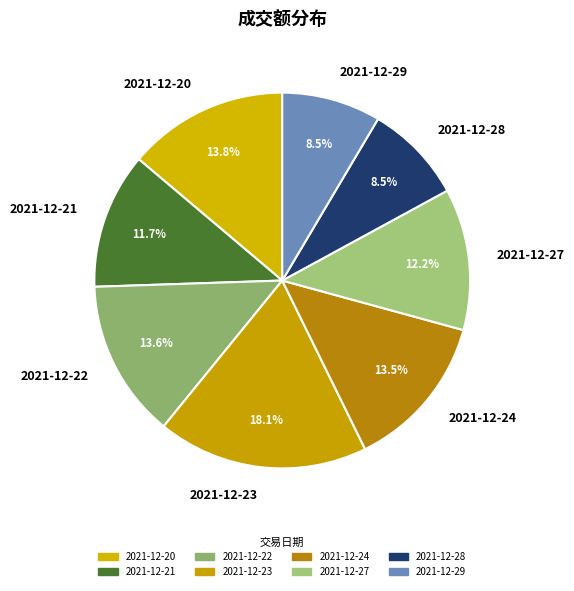

The 2021-12-24 slice represents 3% of the pie. True or false?

False